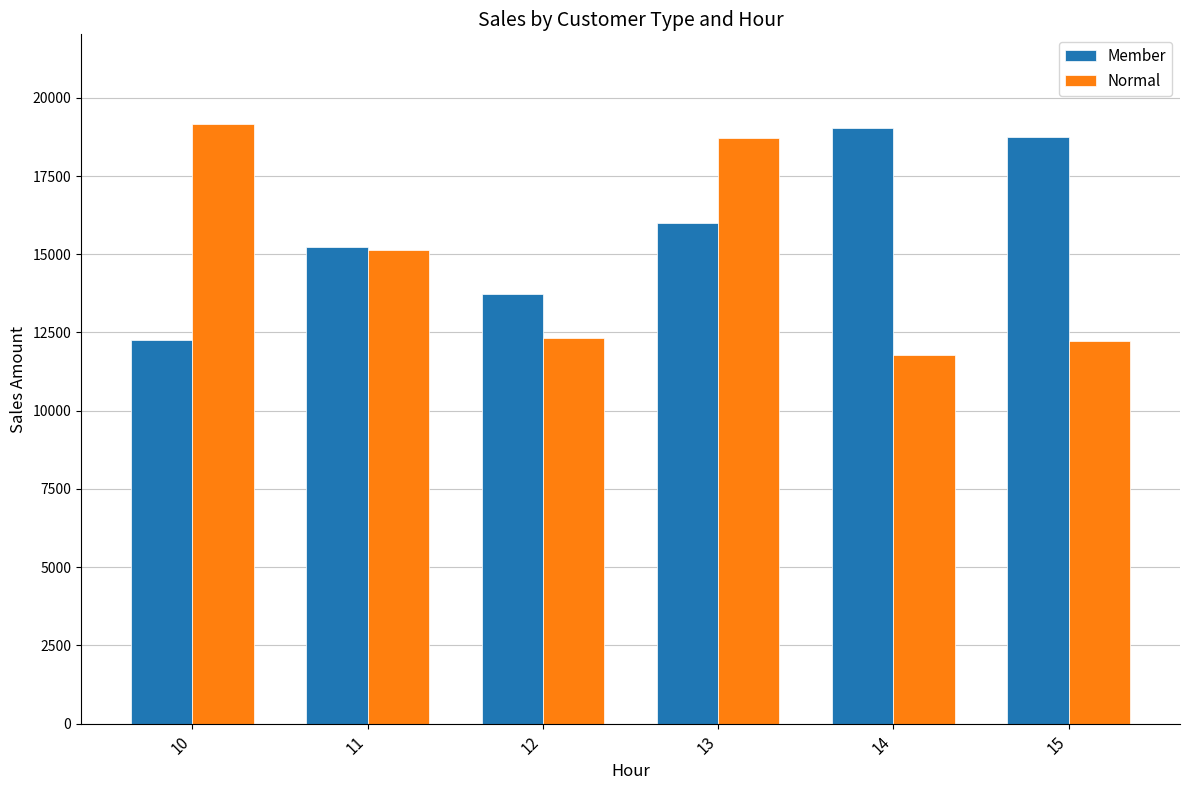

The Member series shows 13729.6 at 12. True or false?

True